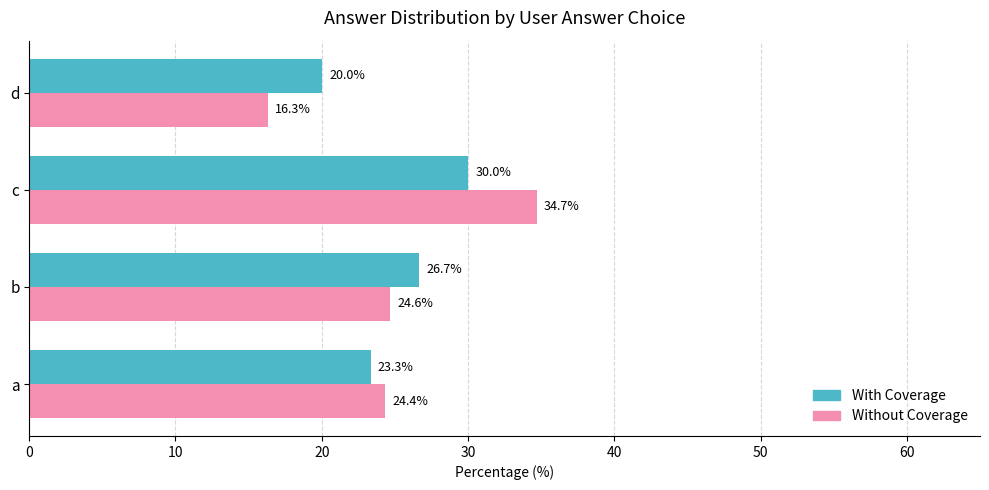

Is the value of With Coverage at c greater than the value of Without Coverage at c?

No